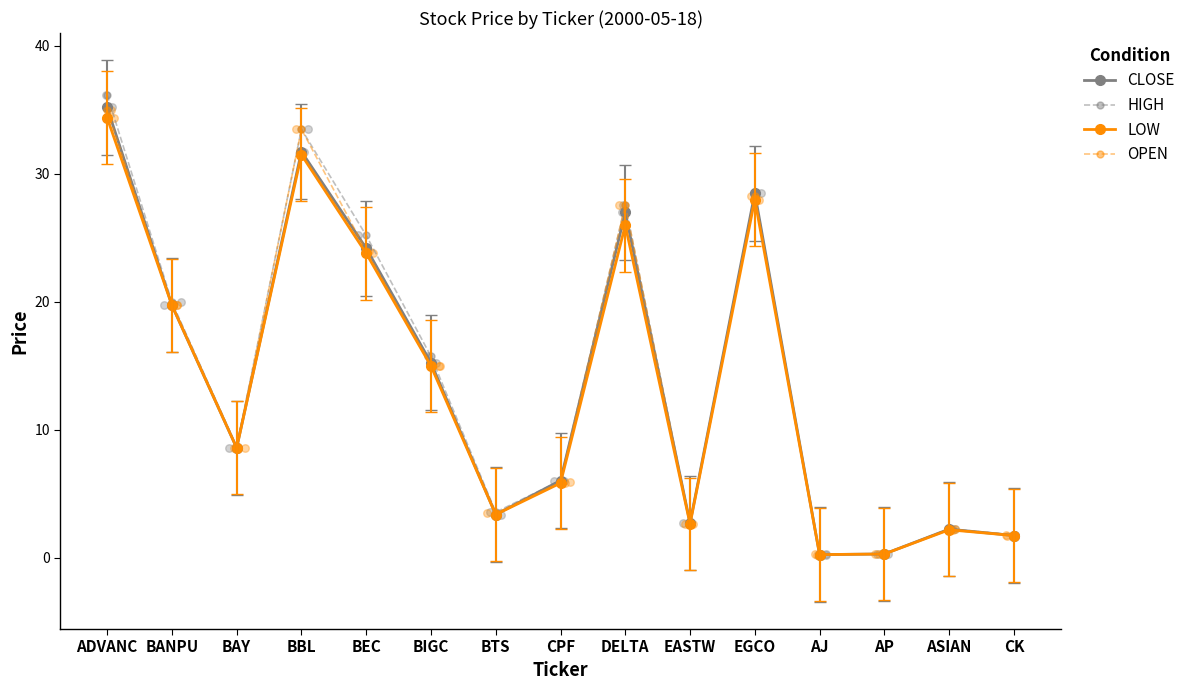

At which category is the sum across all series the highest?

ADVANC